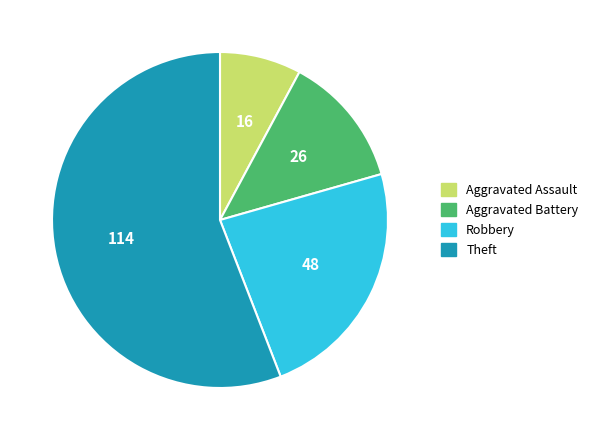

Between Theft and Robbery, which is larger?

Theft